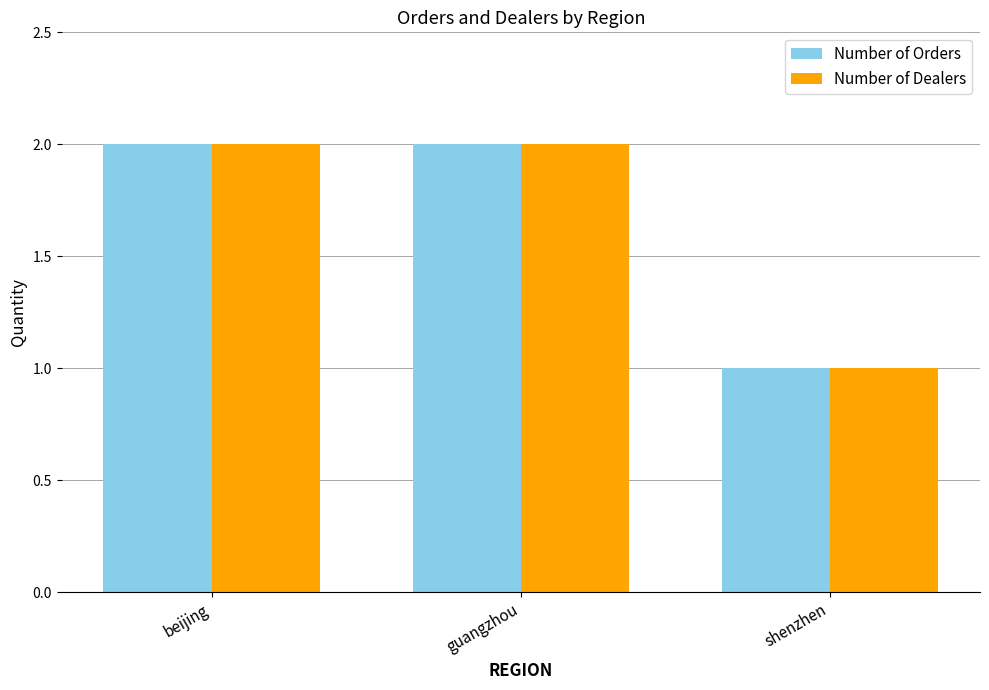

What is the lowest value of the Number of Orders series?

1